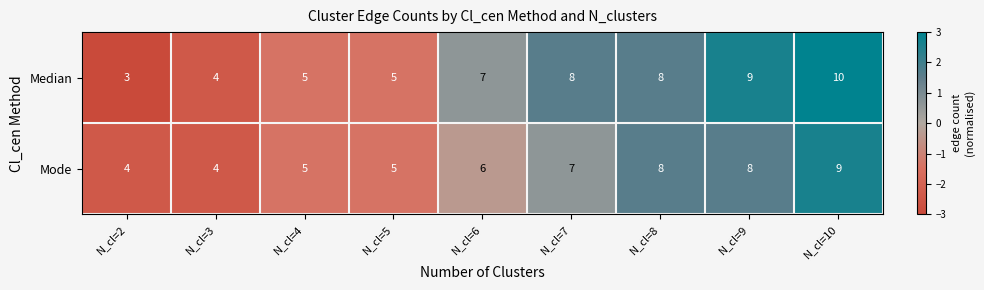

Which series has the largest range (max minus min)?

Median